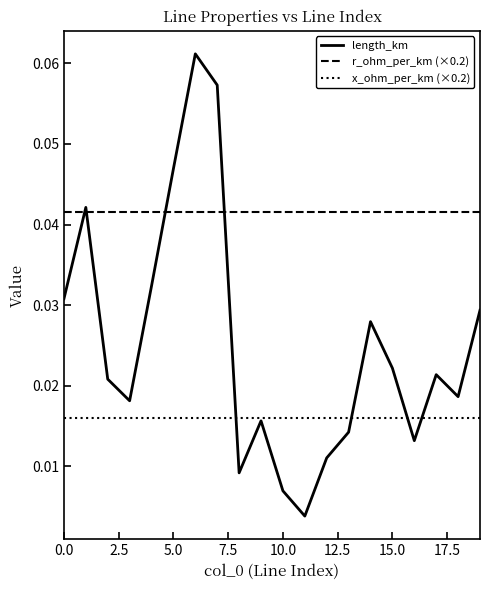

Which series has the largest total across all categories?

r_ohm_per_km (×0.2)